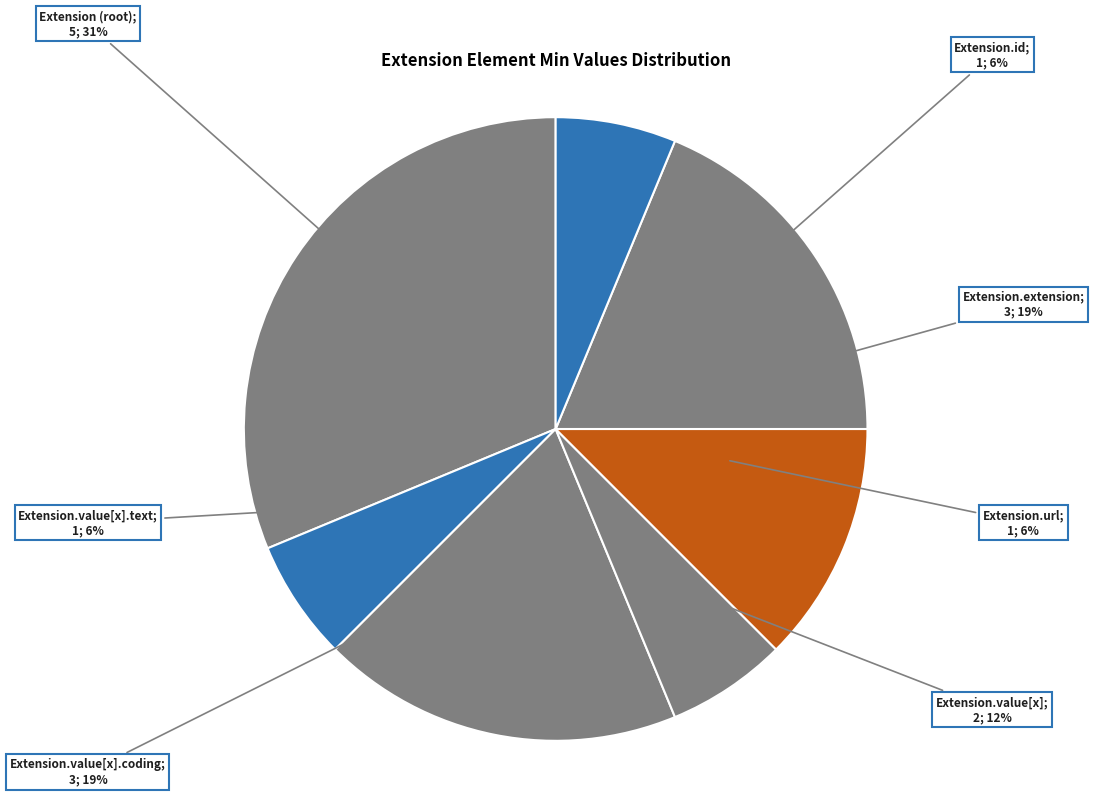

True or false: Extension.url accounts for 99% of the total.

False